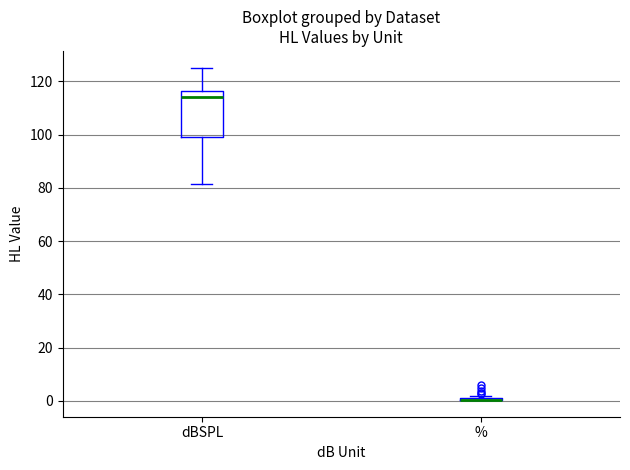

Reading left to right, transcribe this box plot: for each box, give where its median line is, the range the box spans, and where its two whiskers end, as read against the y-axis. The values are not printed on the chart, so give them approximately, as read against the axis.

dBSPL: median 114, box 98 to 116, whiskers 82 to 126
%: box collapsed to a line at 0, whiskers 0 to 2